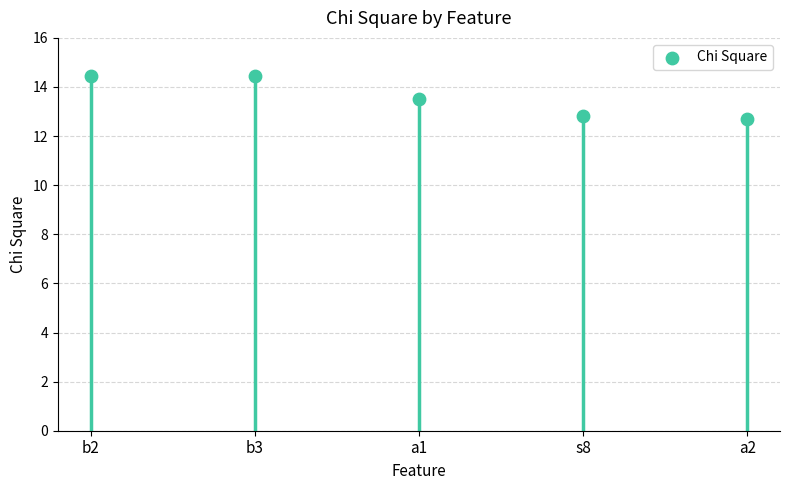

Approximately how many times larger is the value at a1 compared to b3?

0.9